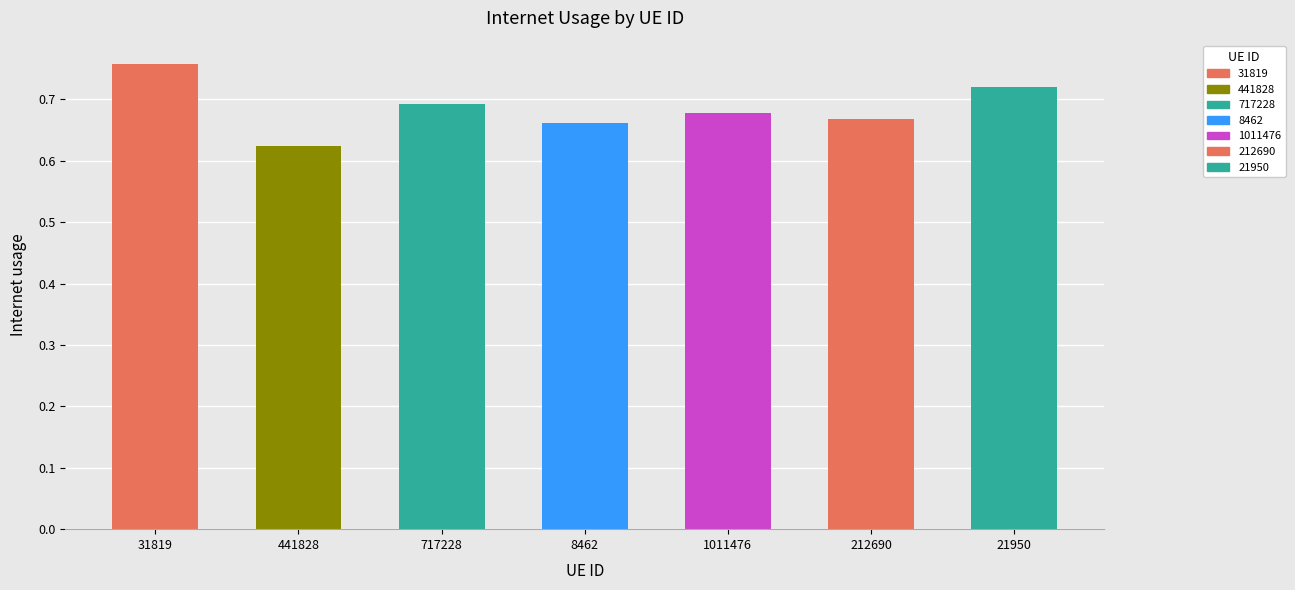

The value at 212690 is 0.3. True or false?

False